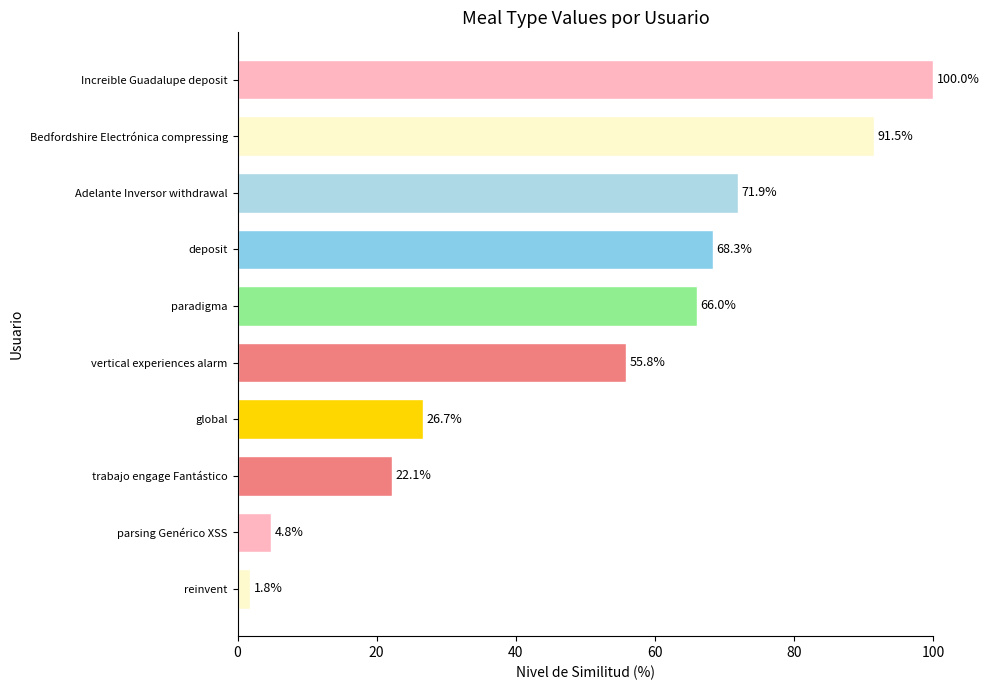

Which has a higher value, Increible Guadalupe deposit or paradigma?

Increible Guadalupe deposit